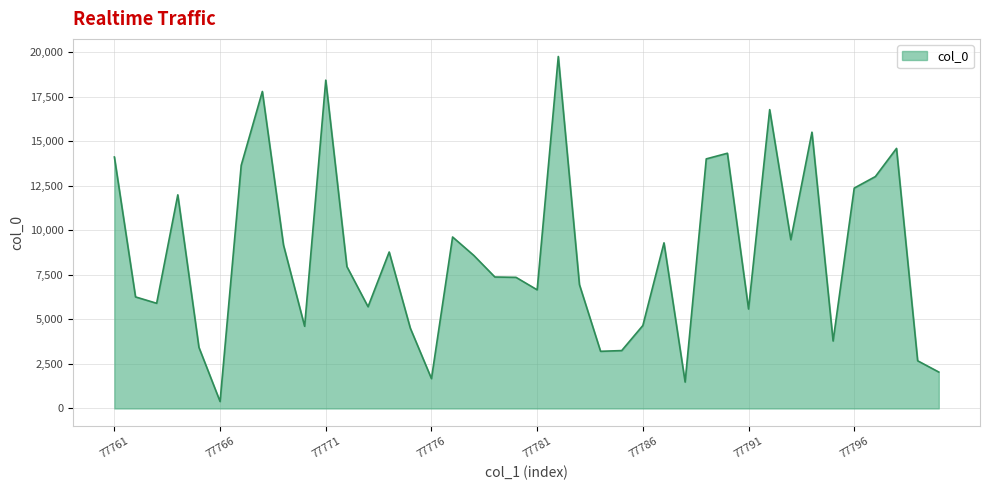

What is the difference between the maximum and minimum values?

19378